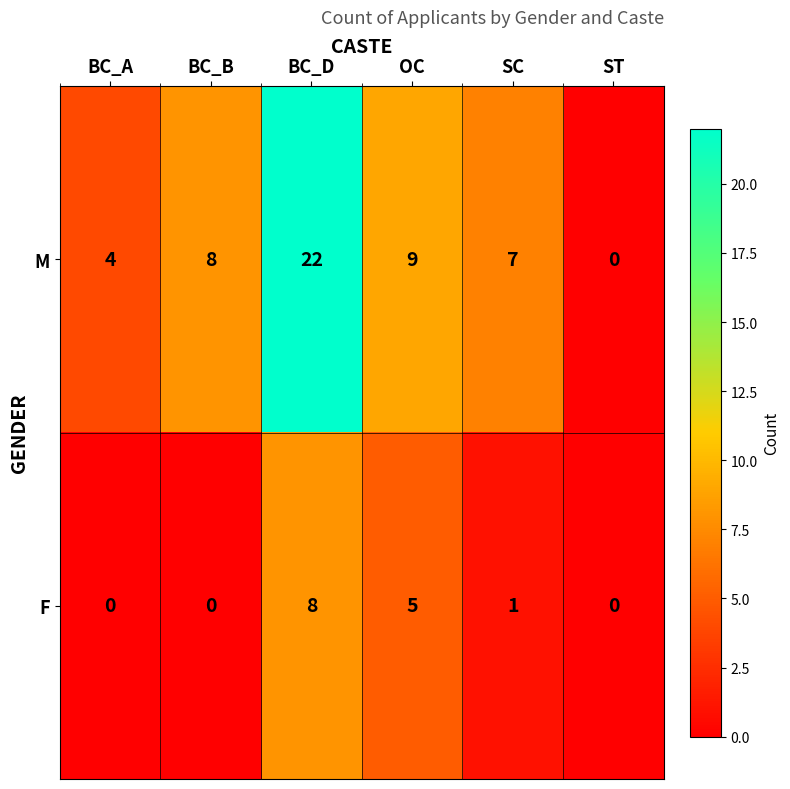

List the series in order of their peak value, highest first.

M, F